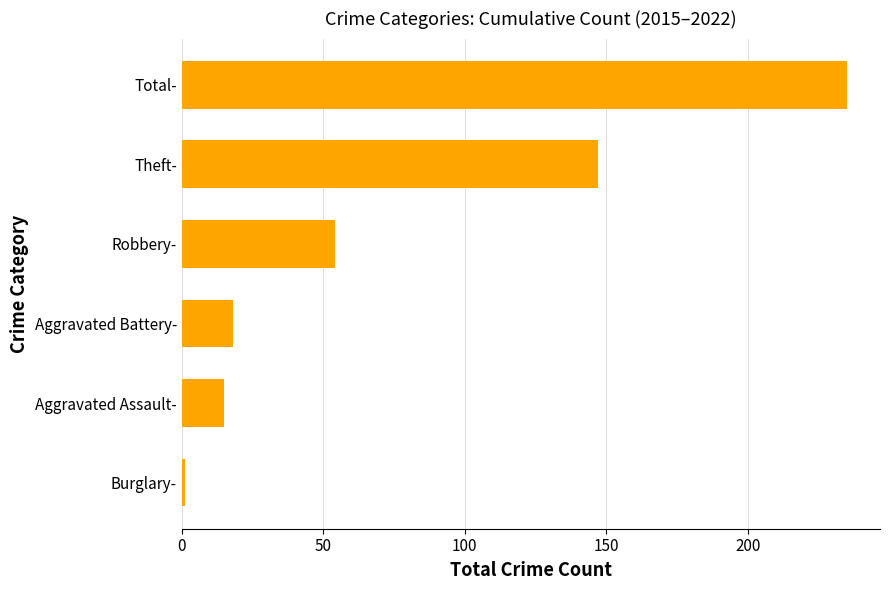

How many distinct data groups are displayed?

1